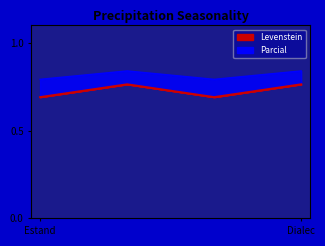

What is the minimum value for Parcial?

0.7